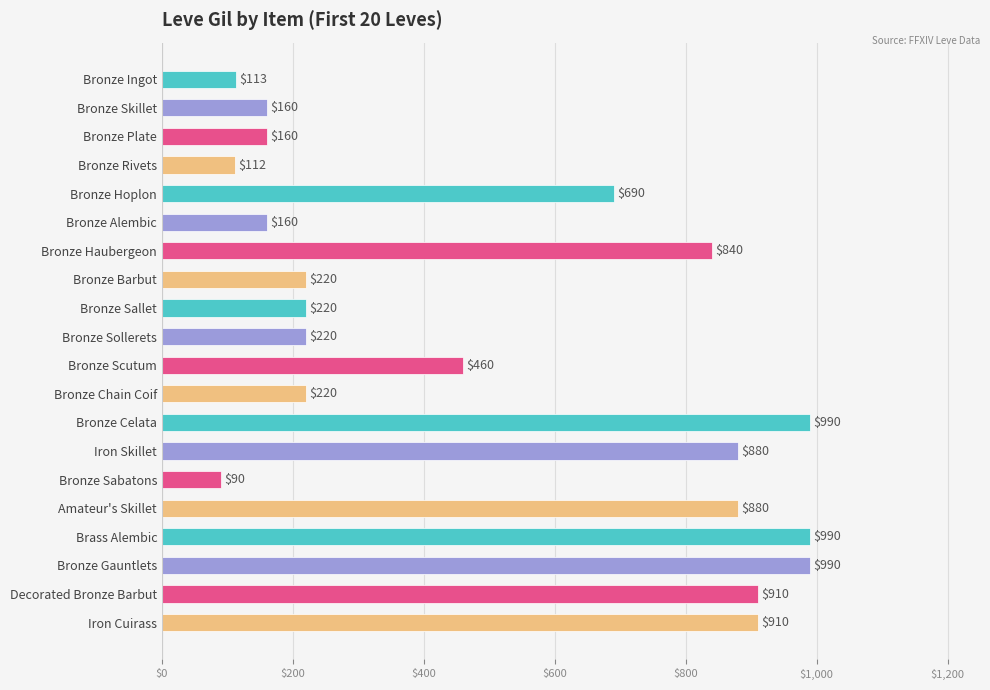

The chart shows a value of 990 at Brass Alembic. True or false?

True